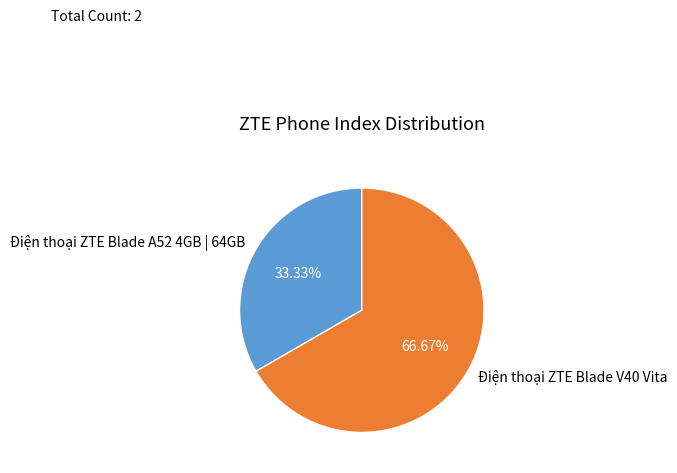

What is the total percentage of Điện thoại ZTE Blade V40 Vita and Điện thoại ZTE Blade A52 4GB | 64GB?

100.0%